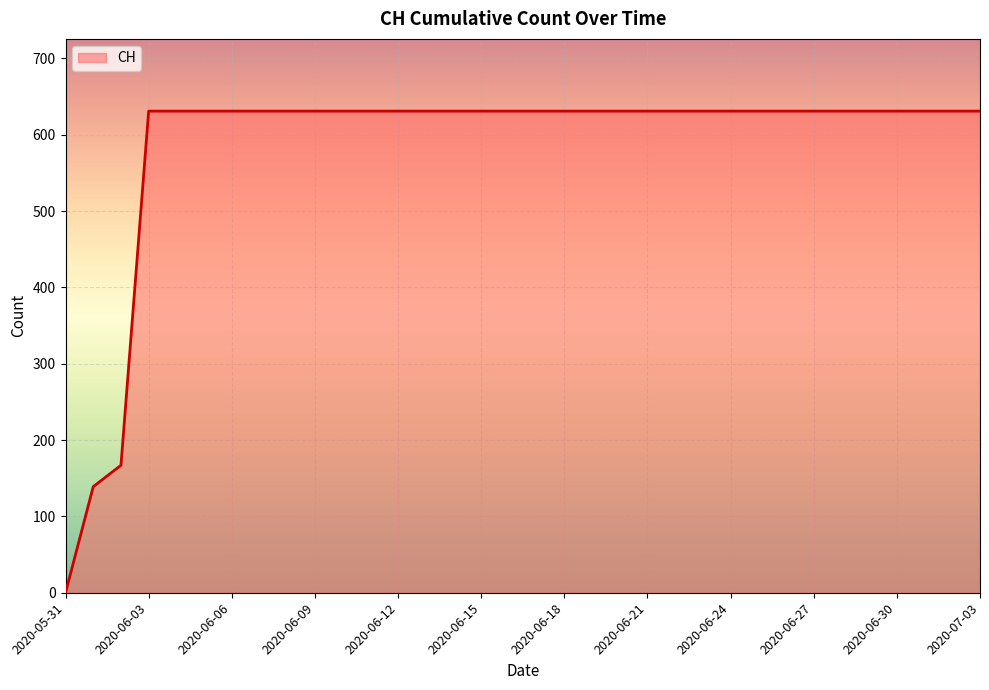

What is the difference between the maximum and minimum values?

631